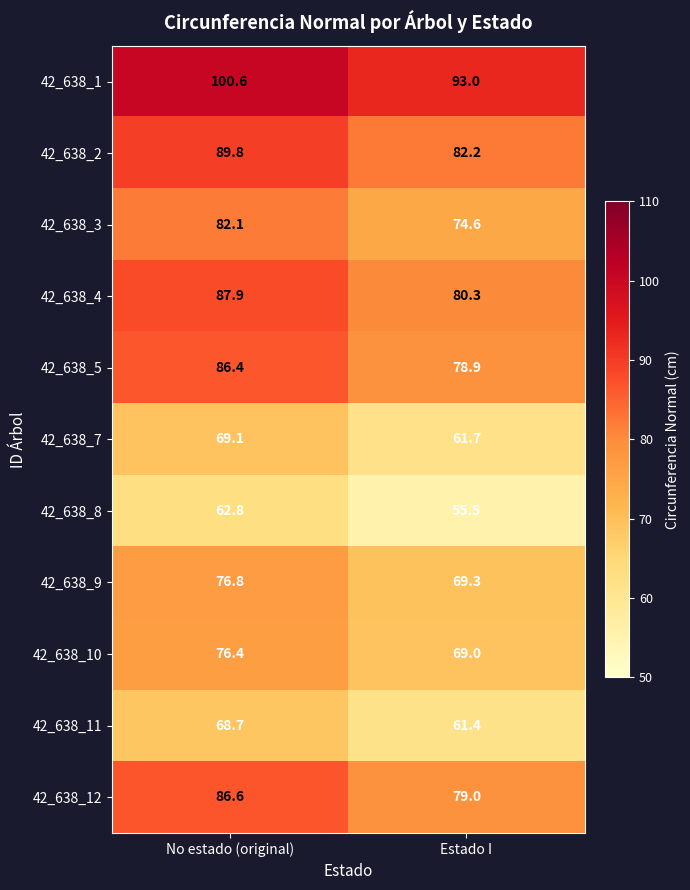

True or false: 42_638_5 has a value of 123.2 at Estado I.

False